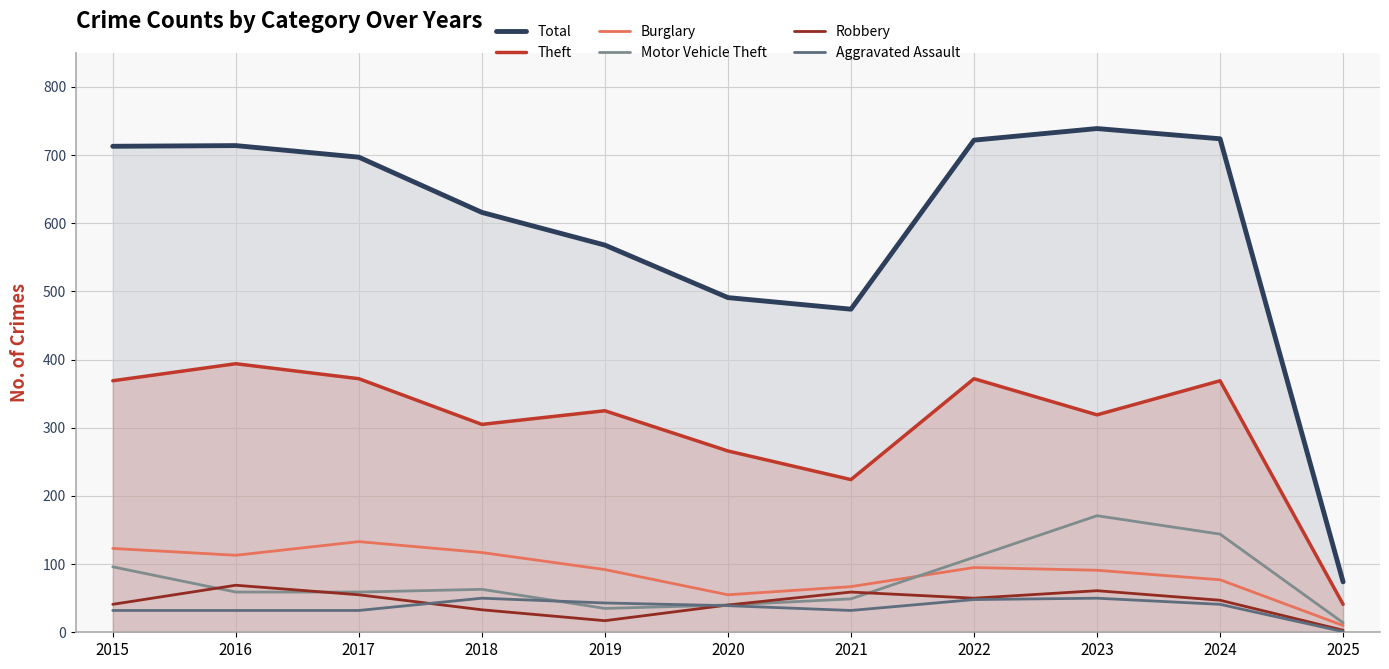

Between 2021 and 2025, which series saw the biggest shift?

Total